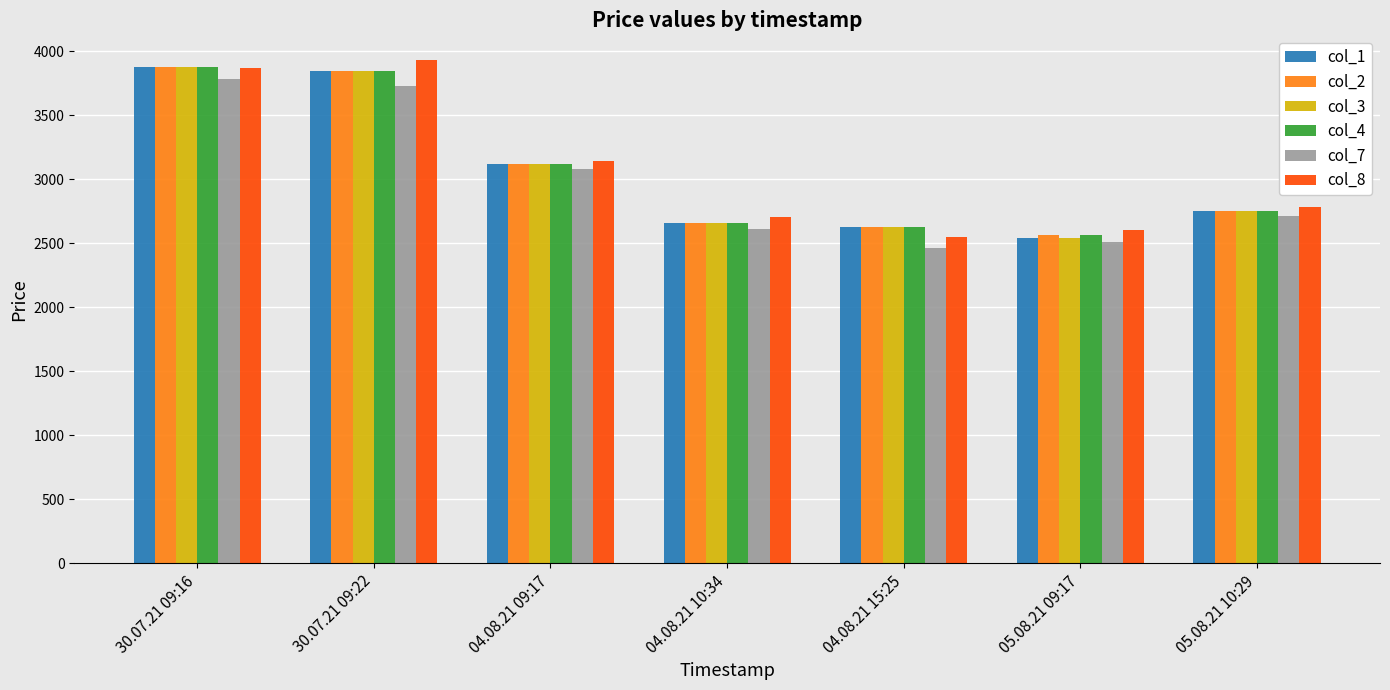

What is the average value of the col_1 series?

3060.7